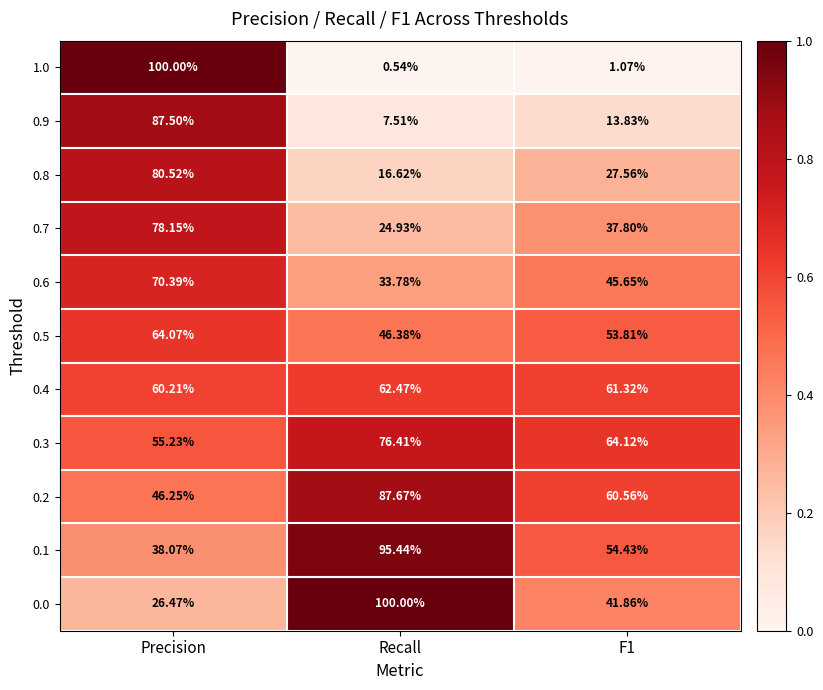

Is the value of 0.3 at Recall greater than the value of 0.7 at Recall?

Yes